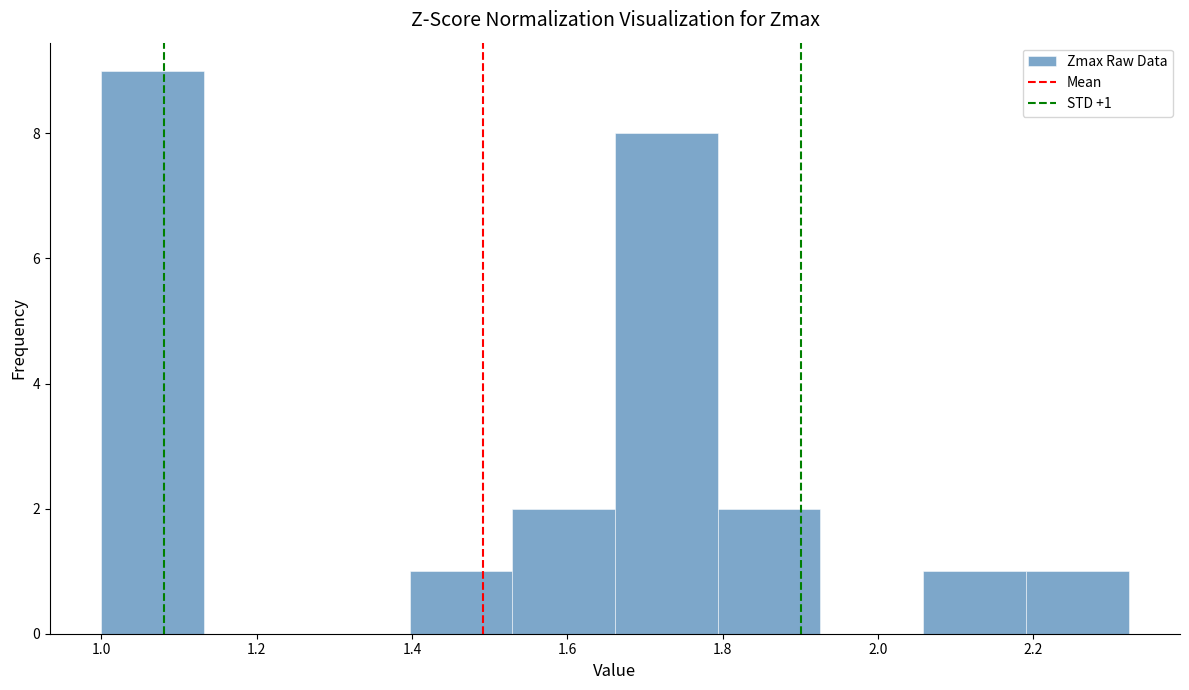

Over which range of the x-axis is the bar tallest?

1.00 to 1.14